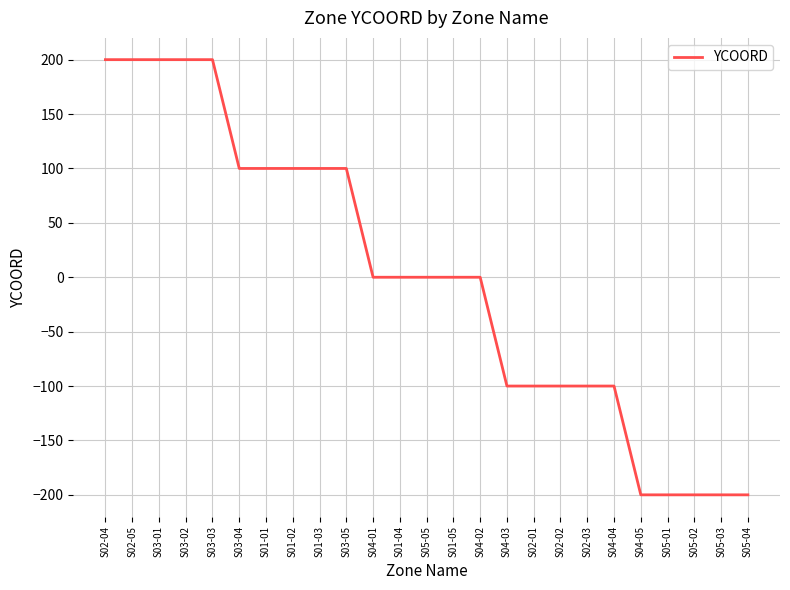

What position from the left is S05-05?

13